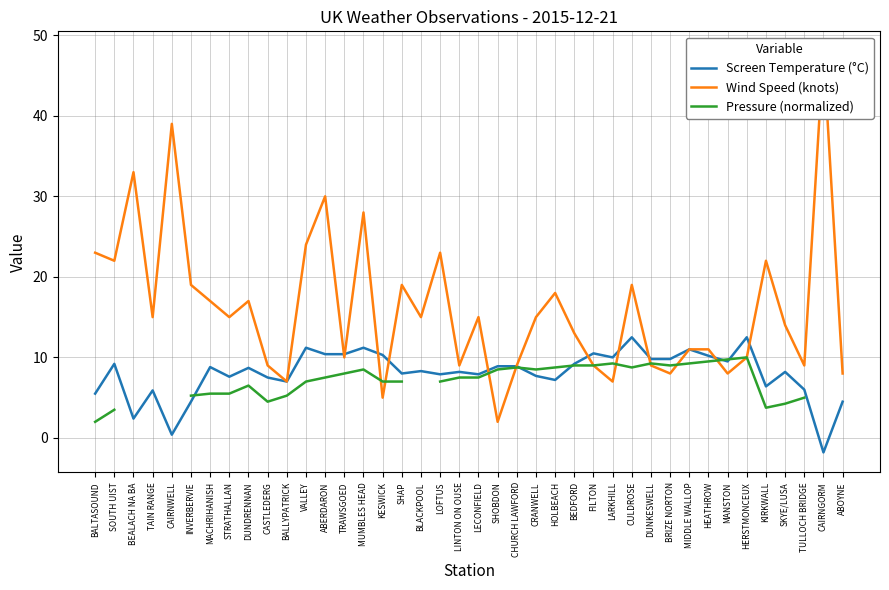

List the labels in order of Screen Temperature (°C) value, smallest first.

CAIRNGORM, CAIRNWELL, BEALACH NA BA, INVERBERVIE, ABOYNE, BALTASOUND, TAIN RANGE, TULLOCH BRIDGE, KIRKWALL, BALLYPATRICK, HOLBEACH, CASTLEDERG, STRATHALLAN, CRANWELL, LOFTUS, LECONFIELD, SHAP, LINTON ON OUSE, SKYE/LUSA, BLACKPOOL, DUNDRENNAN, MACHRIHANISH, SHOBDON, CHURCH LAWFORD, SOUTH UIST, BEDFORD, MANSTON, DUNKESWELL, BRIZE NORTON, LARKHILL, HEATHROW, KESWICK, ABERDARON, TRAWSGOED, FILTON, MIDDLE WALLOP, VALLEY, MUMBLES HEAD, CULDROSE, HERSTMONCEUX